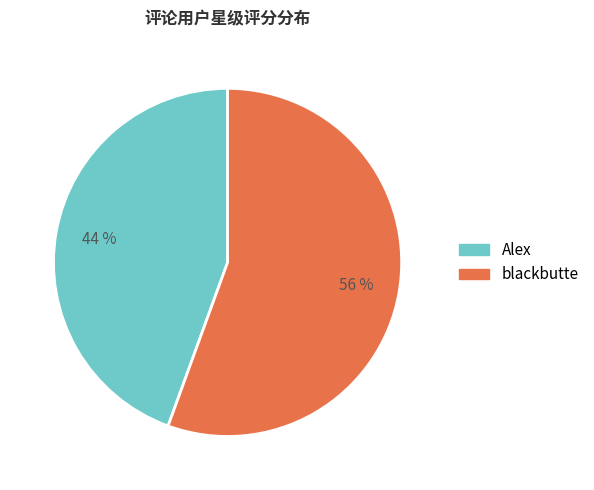

Which category has the smallest portion of the pie?

Alex